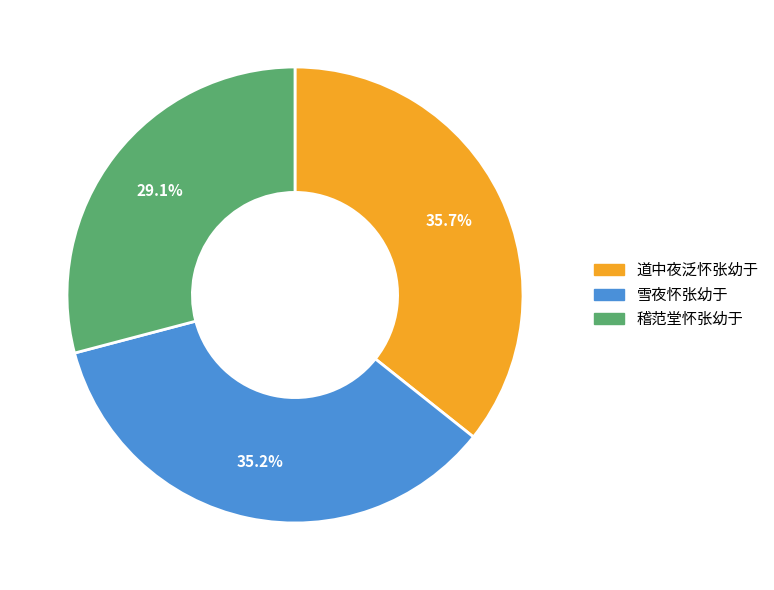

Is there any slice that represents more than half of the pie?

No